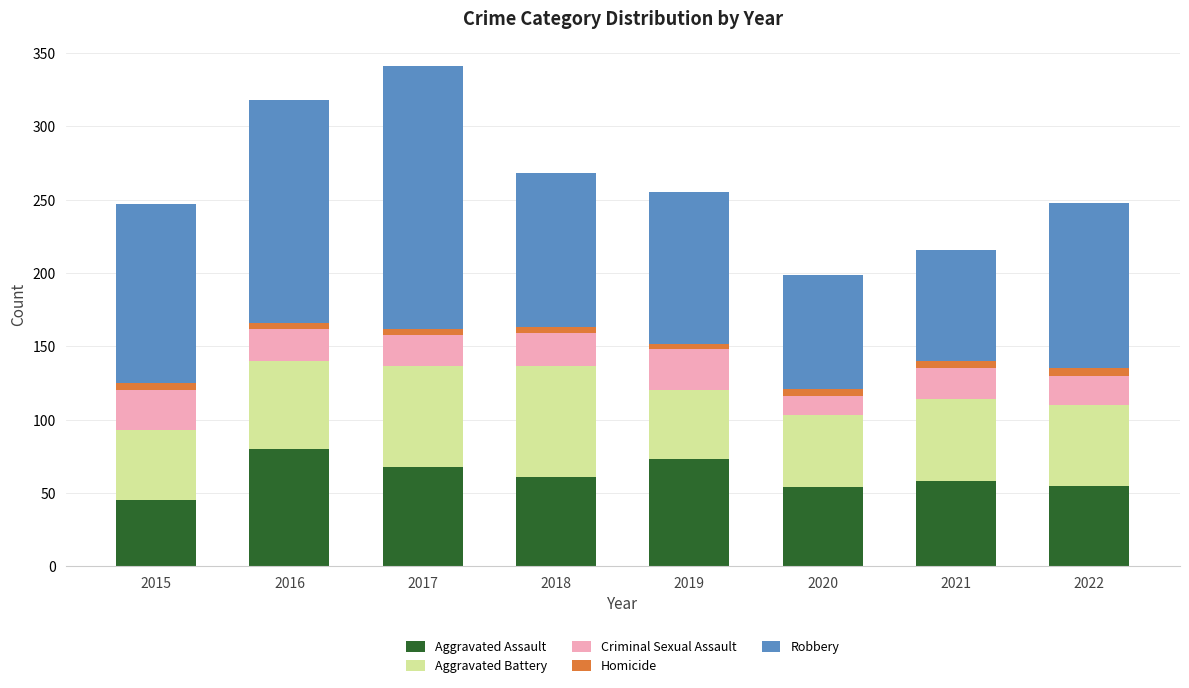

The value of Aggravated Assault at 2020 is 20. True or false?

False